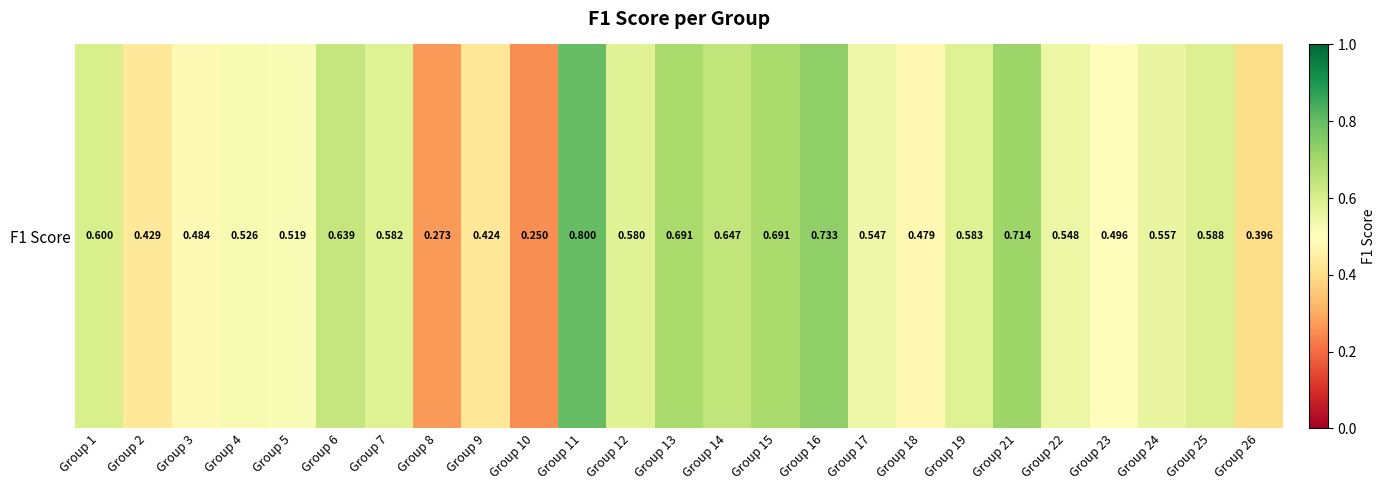

List the labels in order of value, largest first.

Group 11, Group 16, Group 21, Group 13, Group 15, Group 14, Group 6, Group 1, Group 25, Group 19, Group 7, Group 12, Group 24, Group 22, Group 17, Group 4, Group 5, Group 23, Group 3, Group 18, Group 2, Group 9, Group 26, Group 8, Group 10